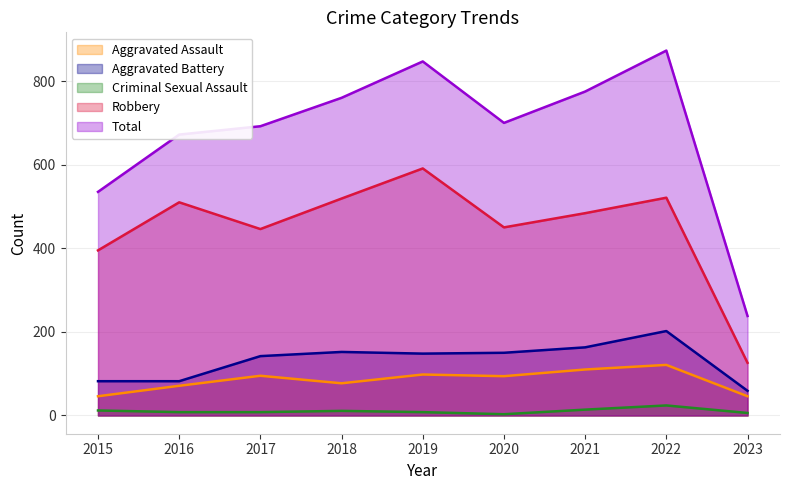

The Robbery series shows 484 at 2021. True or false?

True